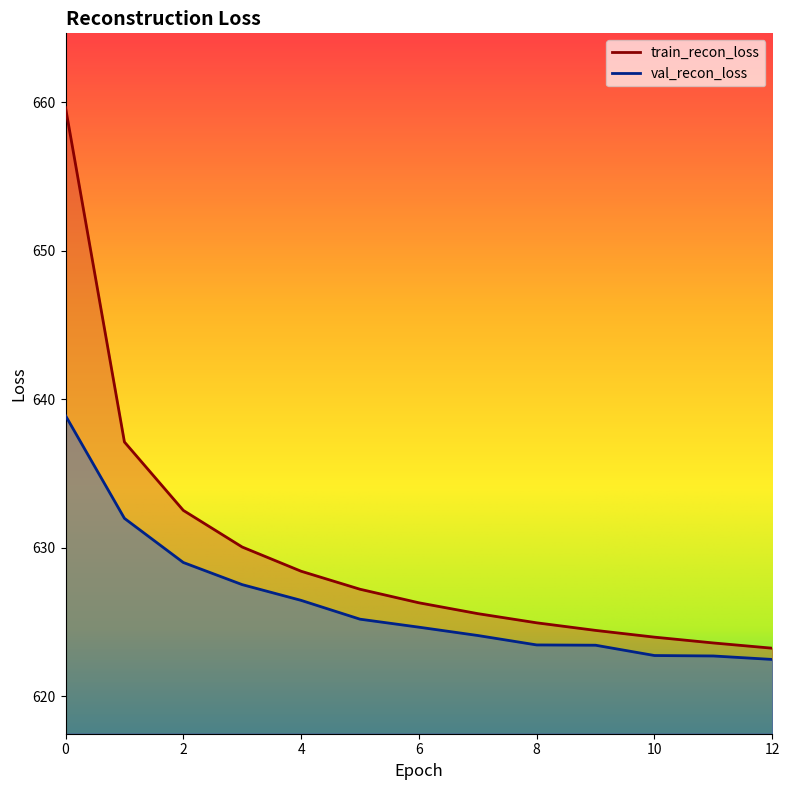

What is the difference between the maximum and second lowest values in the val_recon_loss series?

16.2